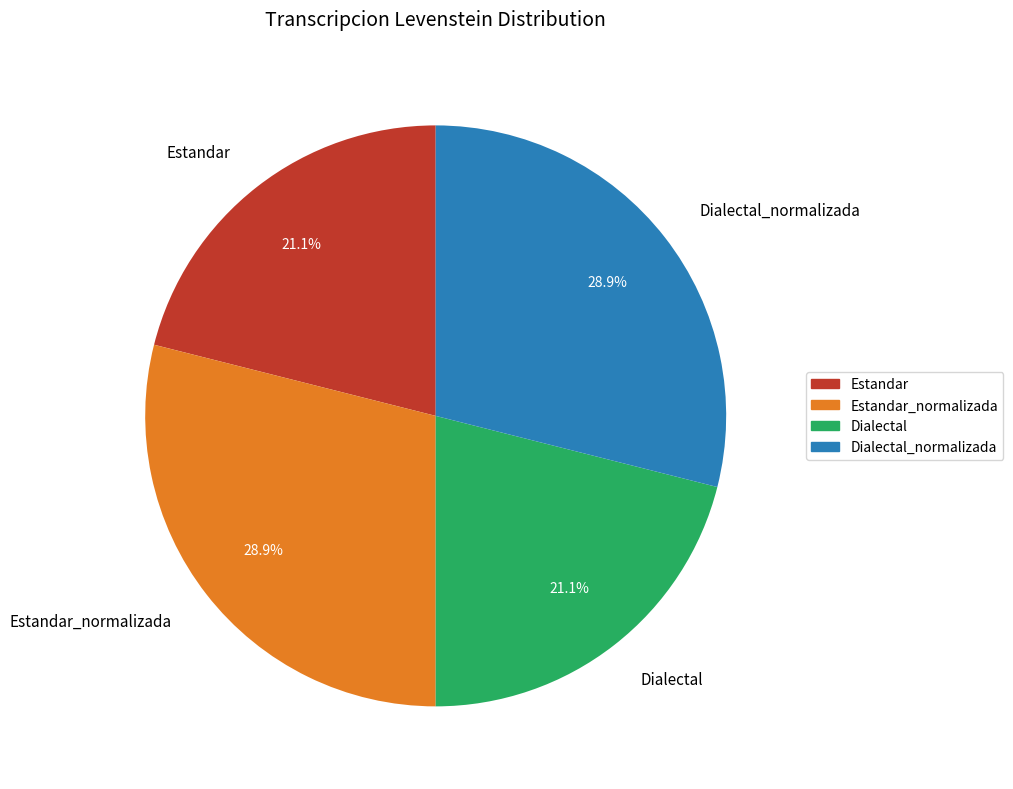

Do Estandar_normalizada and Dialectal_normalizada together represent more than half of the pie?

Yes